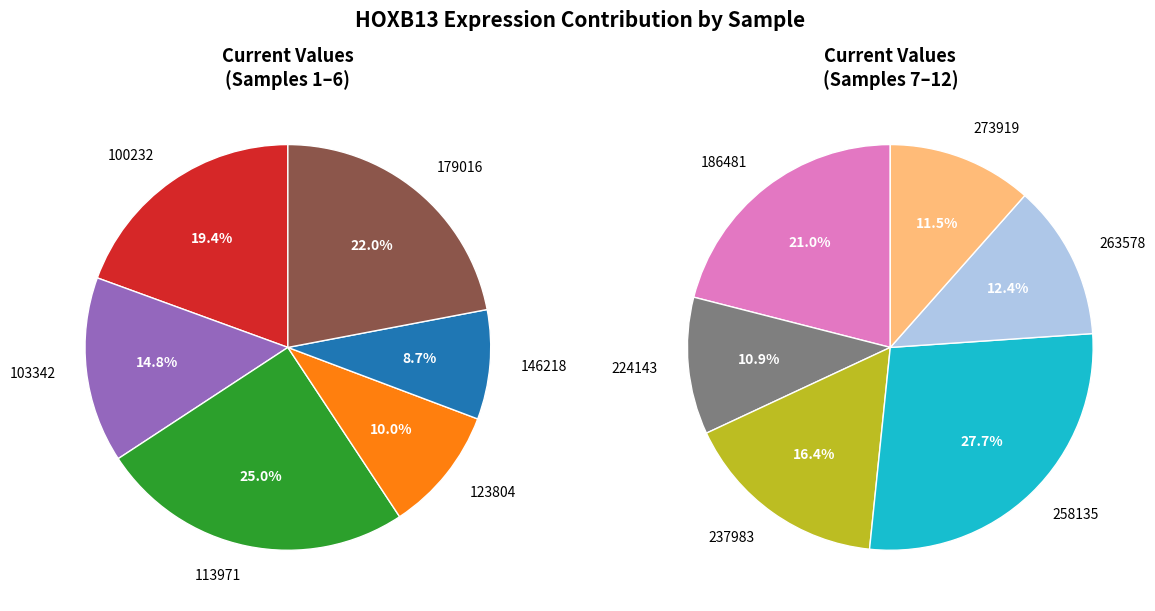

Count the number of slices in the pie.

12